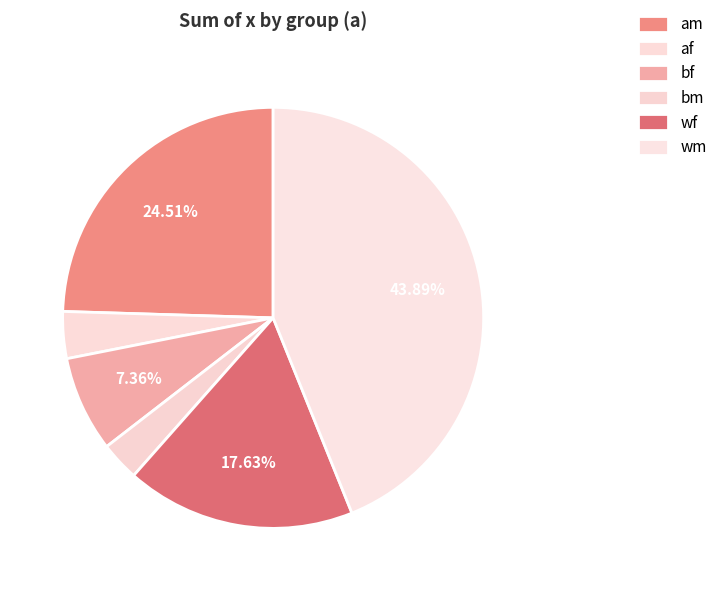

Rank the categories by value from highest to lowest.

wm, am, wf, bf, af, bm